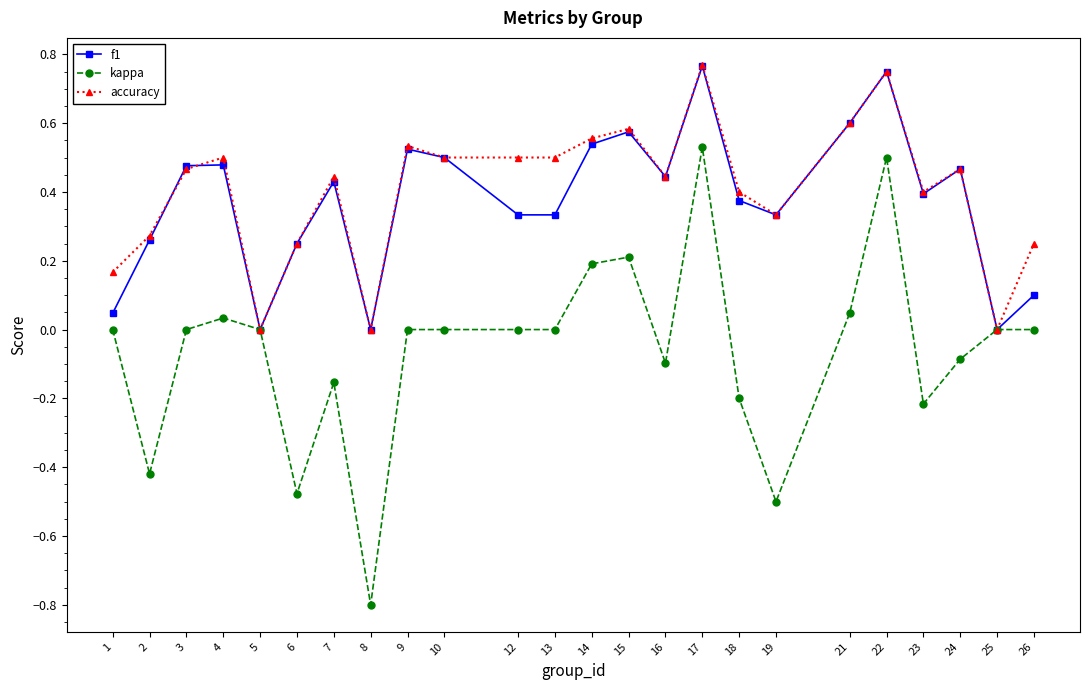

What is the minimum value shown in the chart?

-0.8